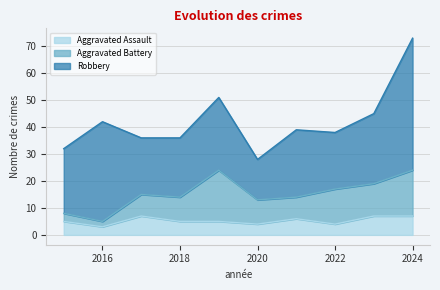

At how many categories does at least one series exceed 14?

10